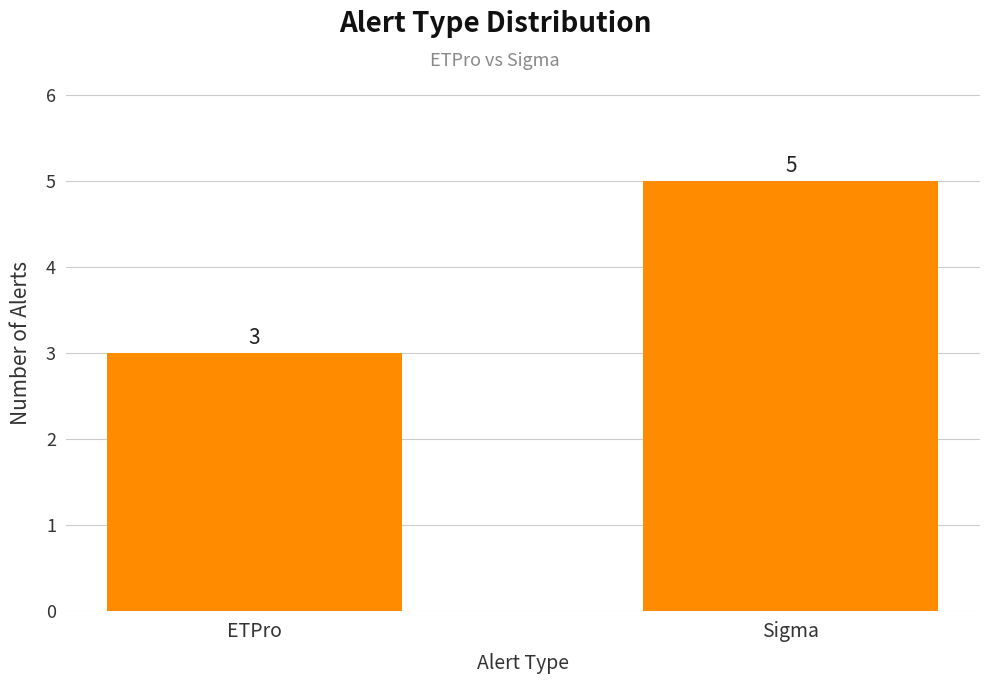

Which category has the highest value across all series?

Sigma